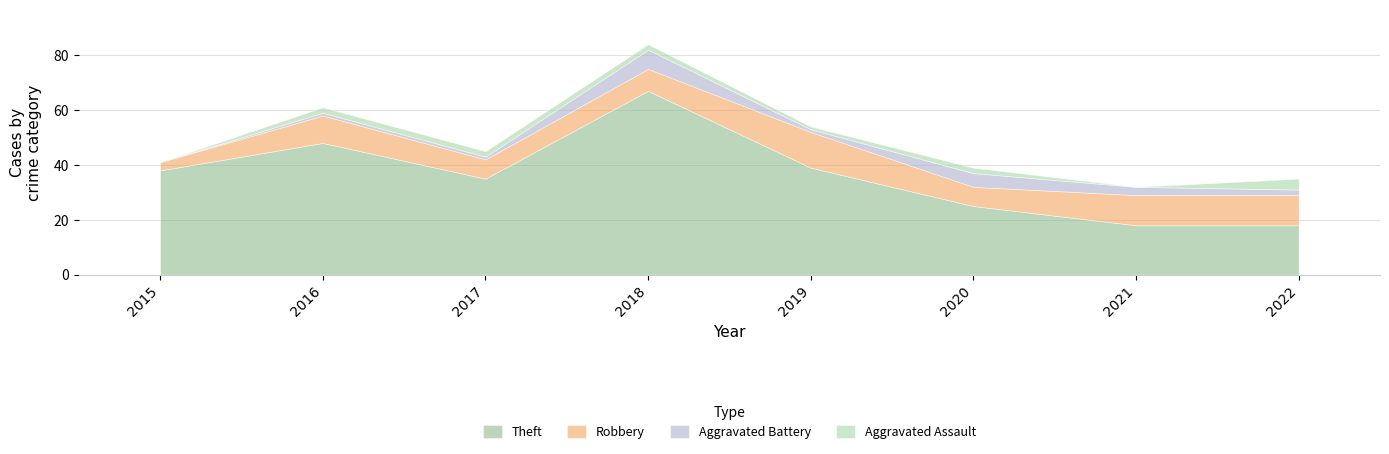

What is the average value of the Robbery series?

9